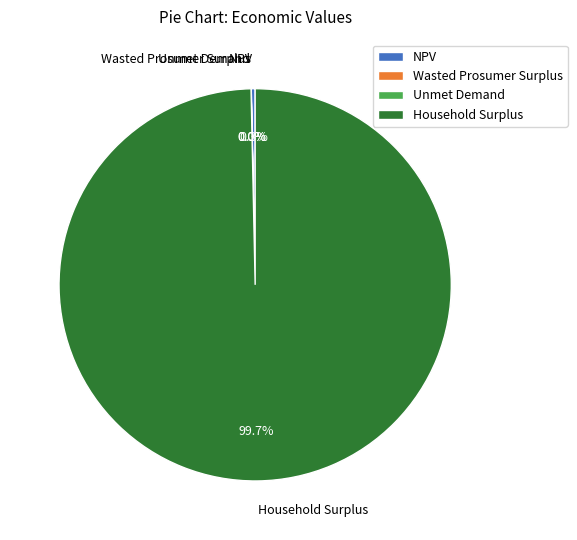

What percentage is NOT represented by Household Surplus?

0.3%